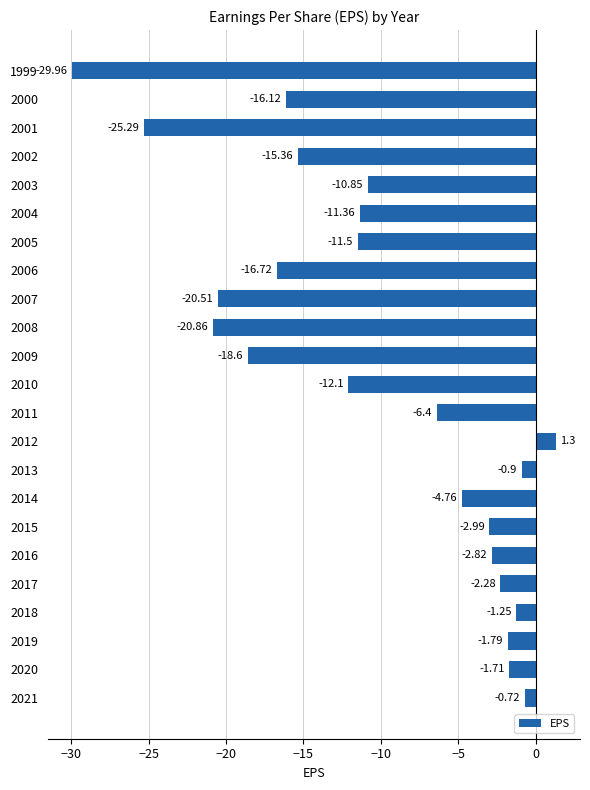

What is the difference between the maximum and minimum values?

31.3